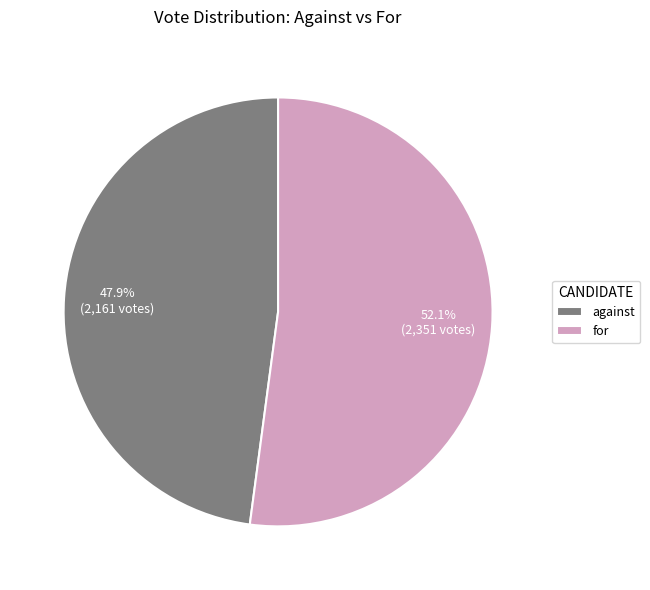

Does for represent more than half of the total?

Yes